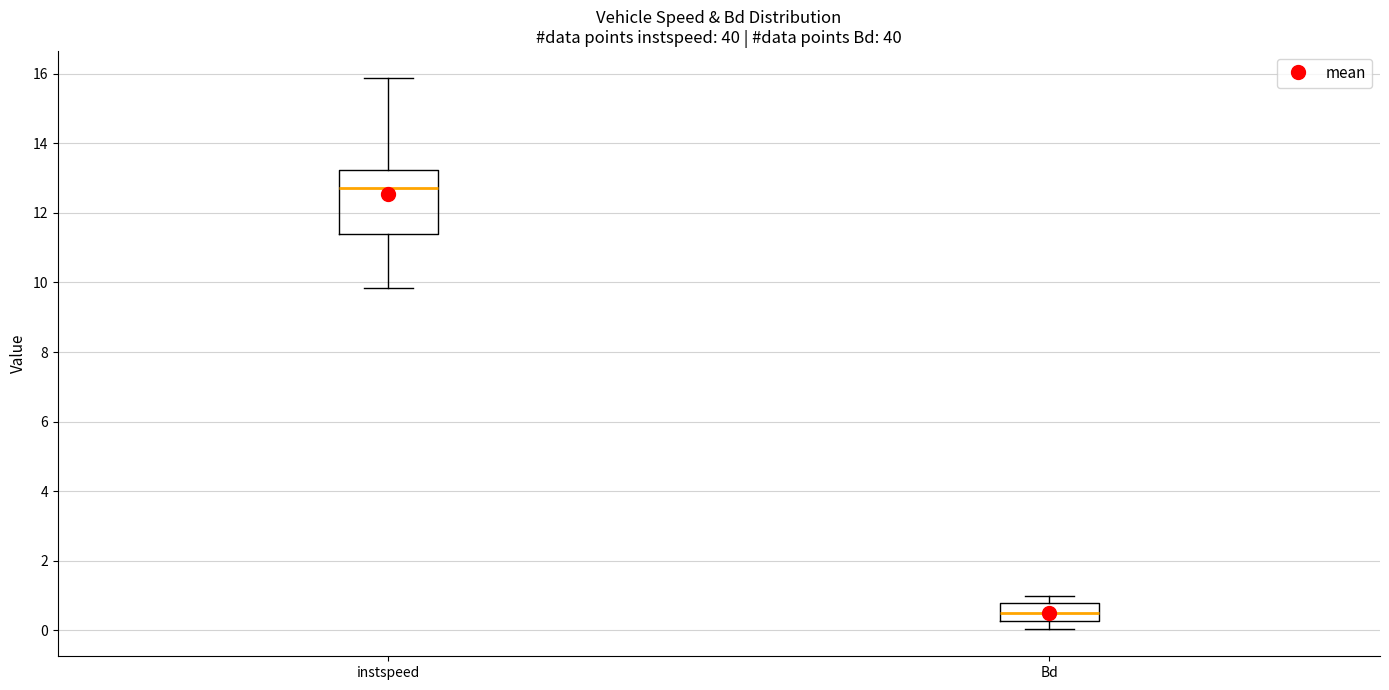

Reading left to right, read every box against the y-axis: the position of its median line, the range the box covers, and the ends of its whiskers. The values are not printed on the chart, so give them approximately, as read against the axis.

instspeed: median 12.8, box 11.4 to 13.2, whiskers 9.8 to 15.8
Bd: median 0.4, box 0.2 to 0.8, whiskers 0.0 to 1.0